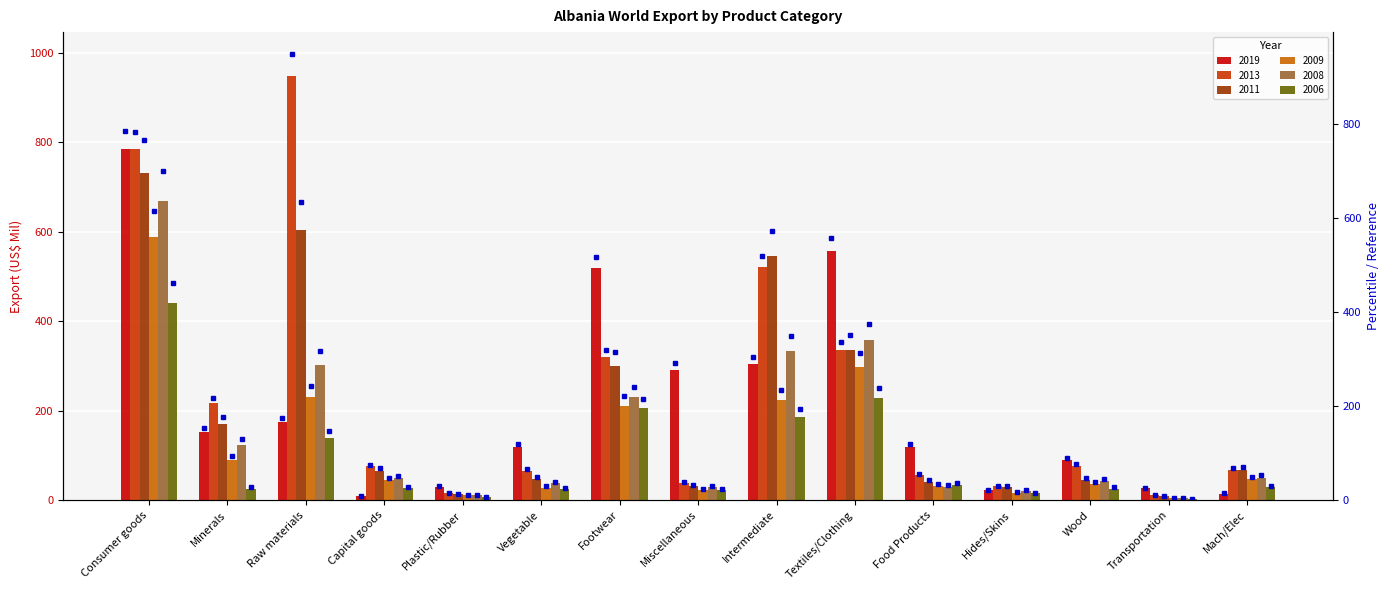

What are all the series names shown in the legend?

2019, 2013, 2011, 2009, 2008, 2006